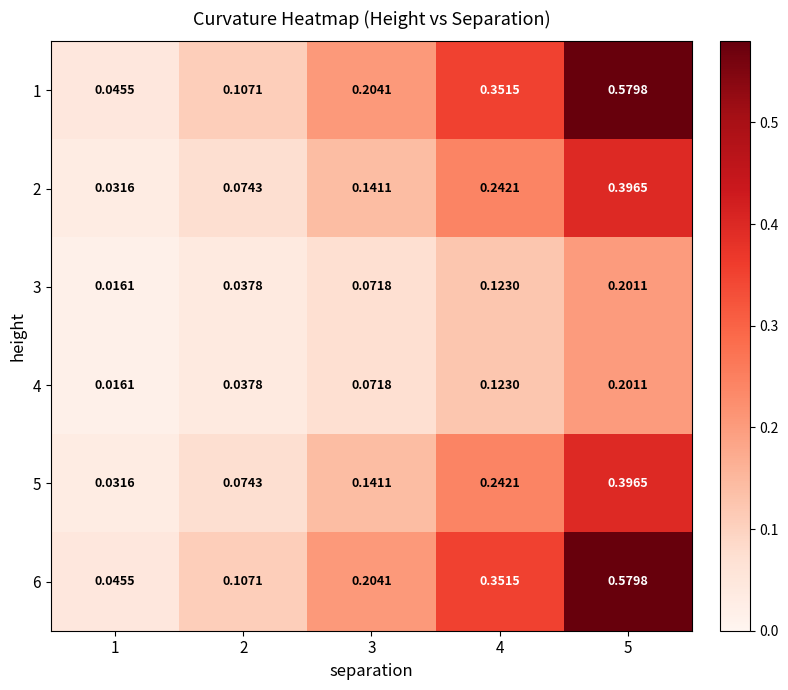

Which category has the highest value in the 2 series?

5